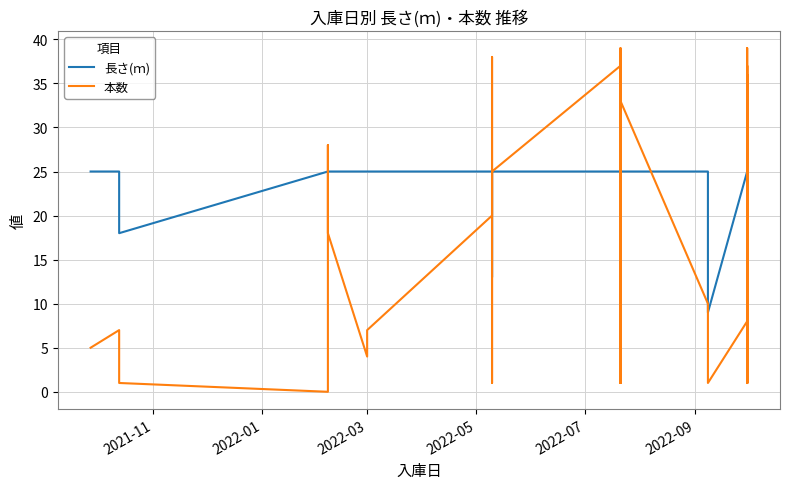

What is the label of the 38th point from the right?

2022-03